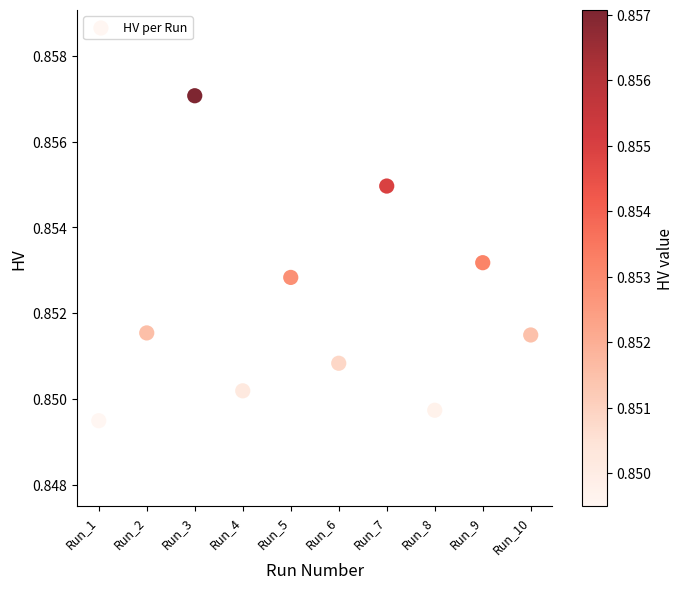

What is the range of X values (max minus min)?

9.0